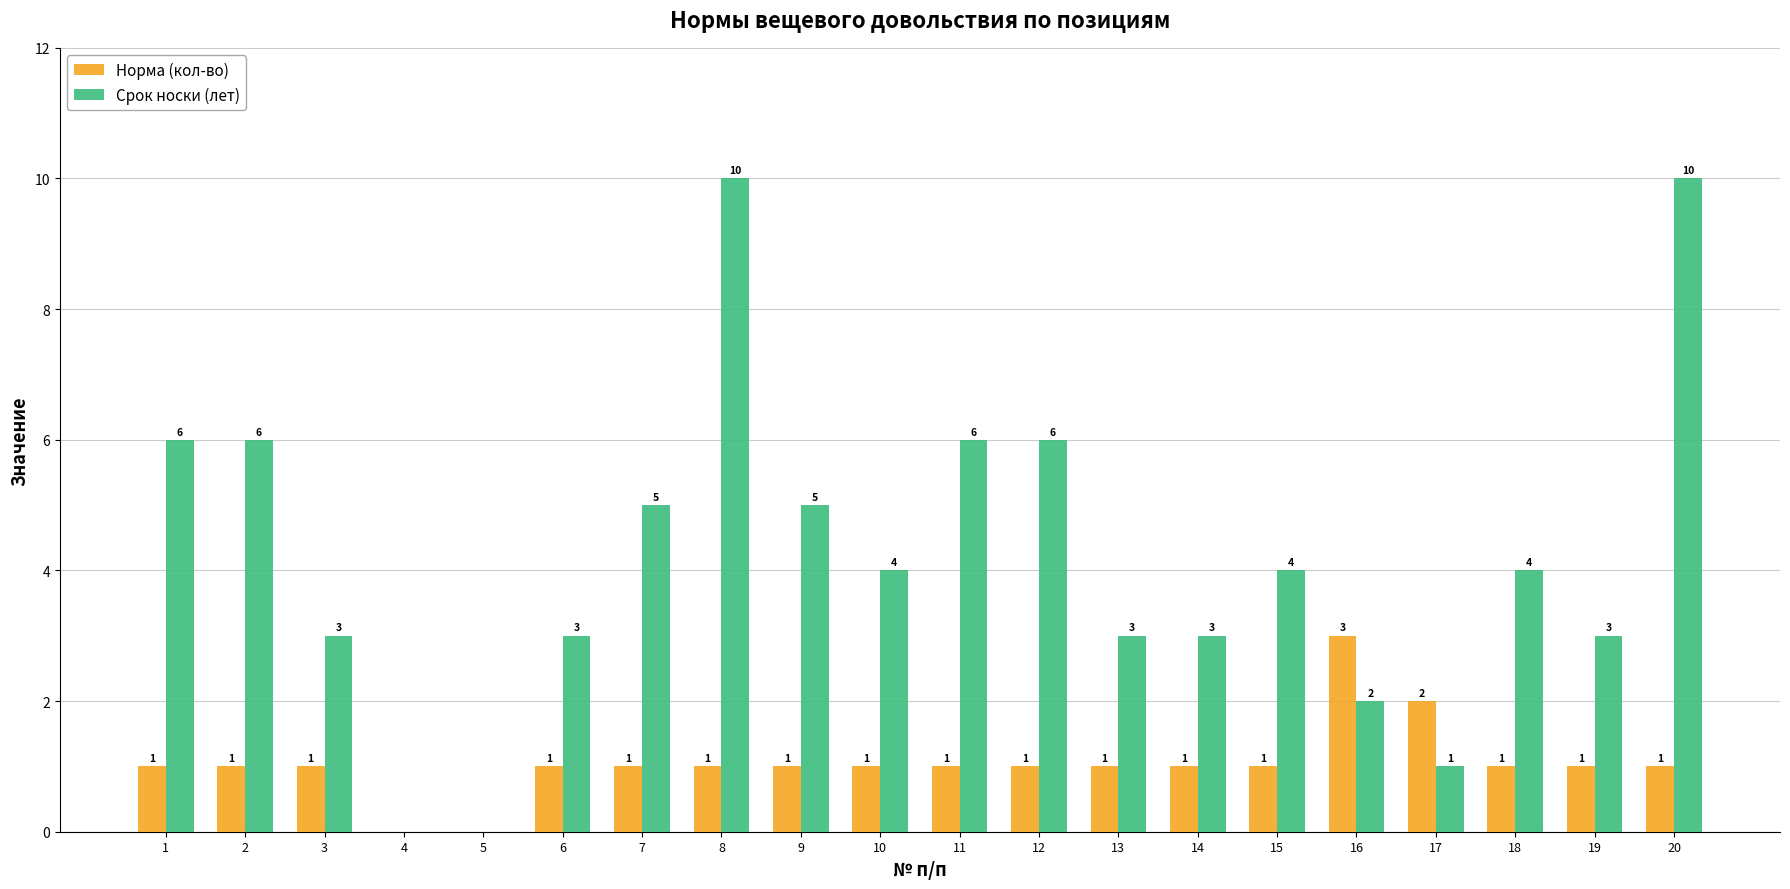

What is the total value across all series at 20?

11